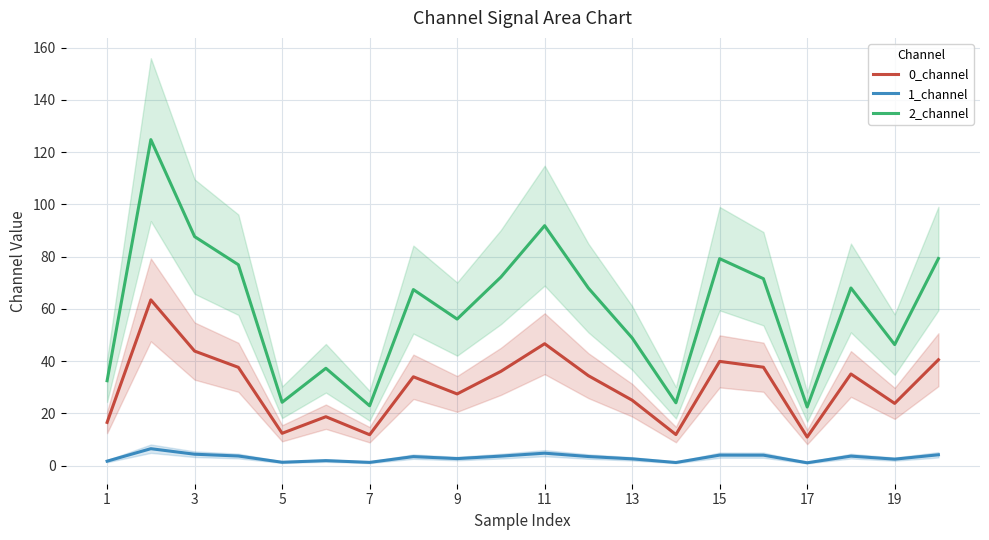

What is the approximate value of 1_channel at 15?

4.0